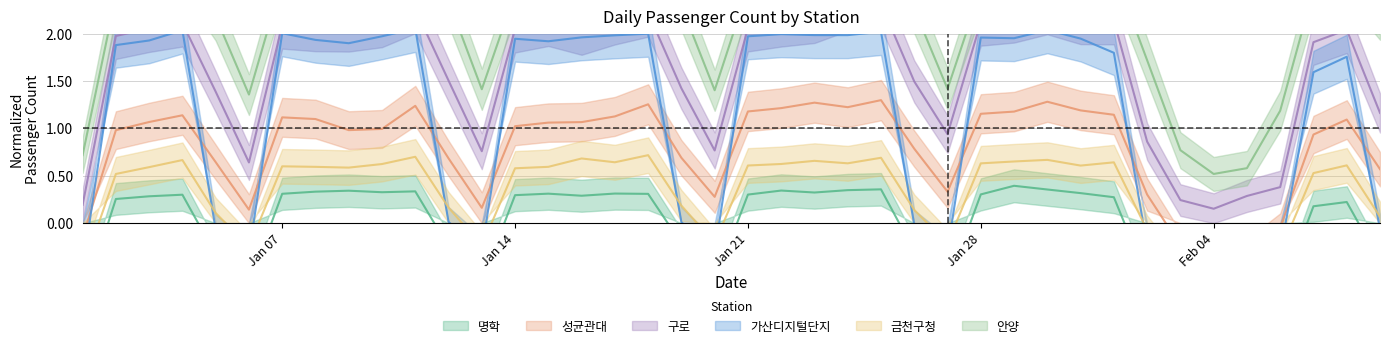

What is the average value of the 구로 series?

1.6